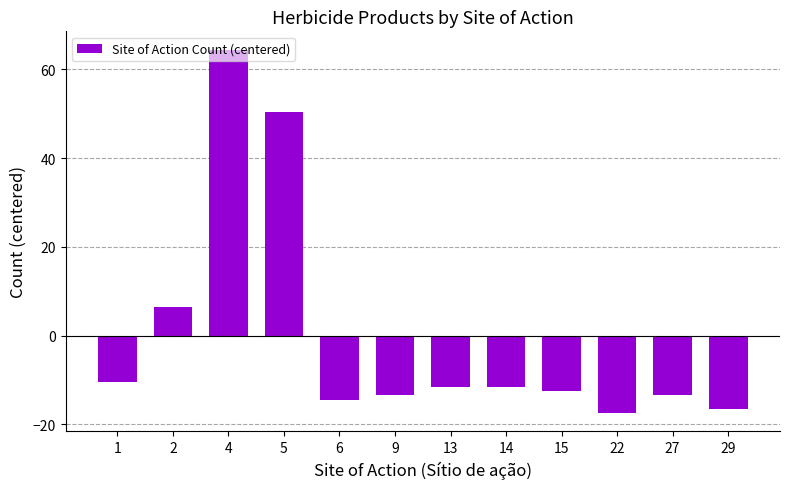

Reading left to right, list all the values displayed in this chart.

-10.5	6.5	64.5	50.5	-14.5	-13.5	-11.5	-11.5	-12.5	-17.5	-13.5	-16.5